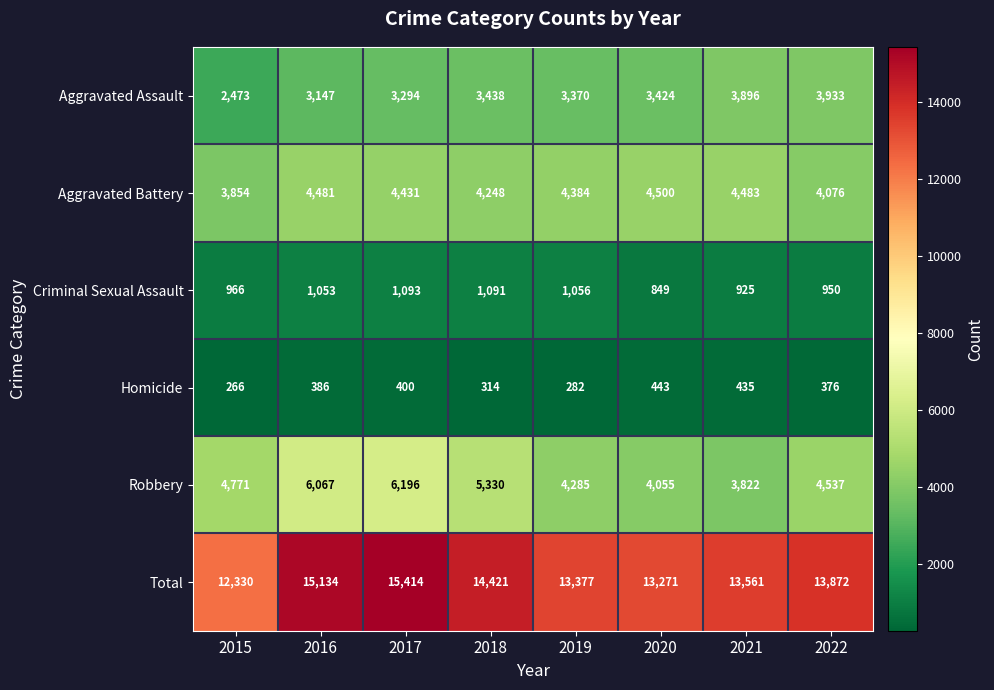

List the series in order of their peak value, lowest first.

Homicide, Criminal Sexual Assault, Aggravated Assault, Aggravated Battery, Robbery, Total